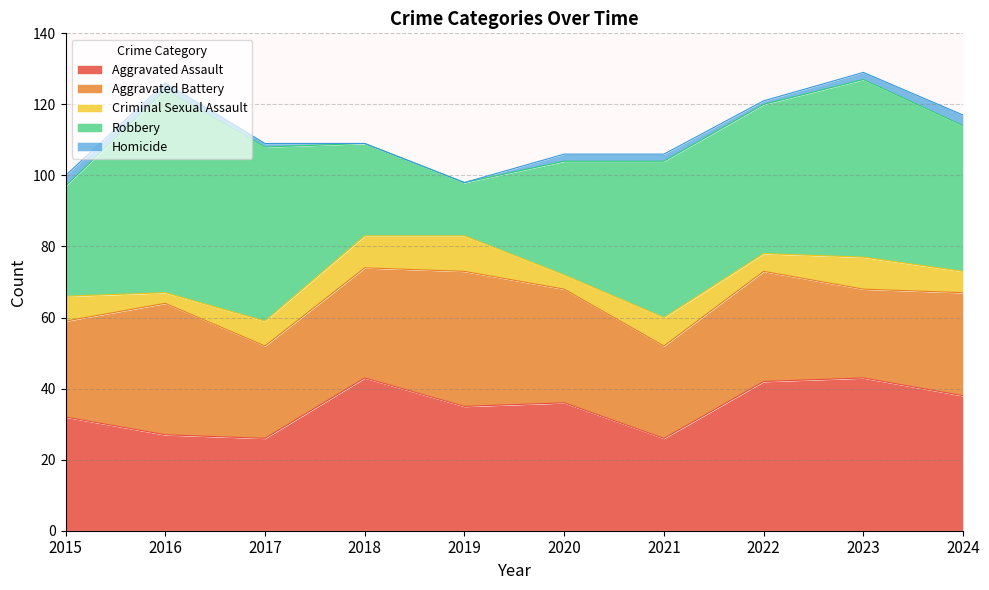

List the labels in order of Homicide value, smallest first.

2018, 2019, 2017, 2022, 2016, 2020, 2021, 2023, 2015, 2024